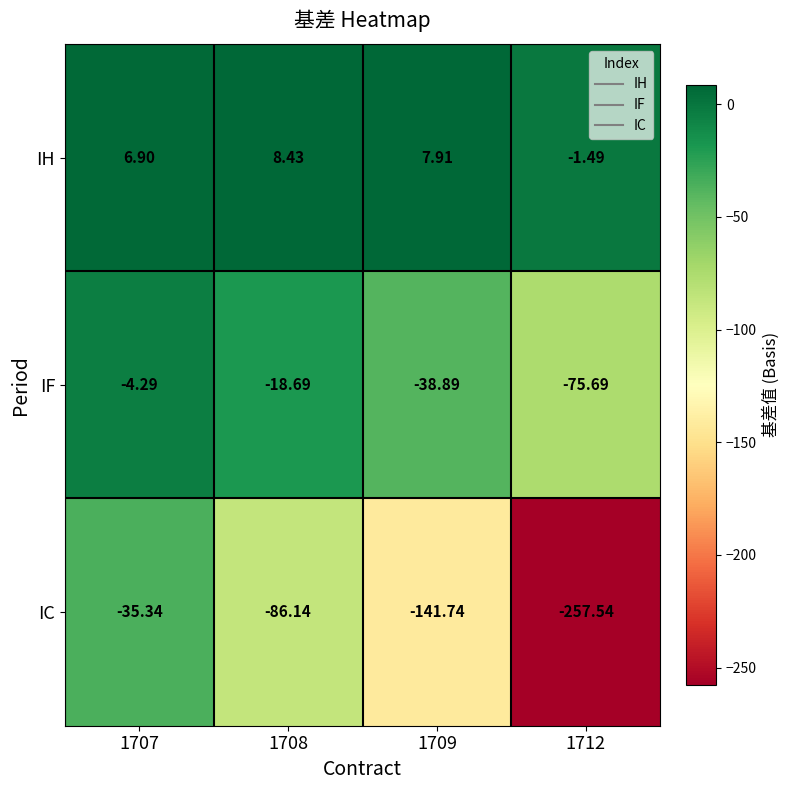

At 1707, list the series in order from smallest to largest.

IC, IF, IH